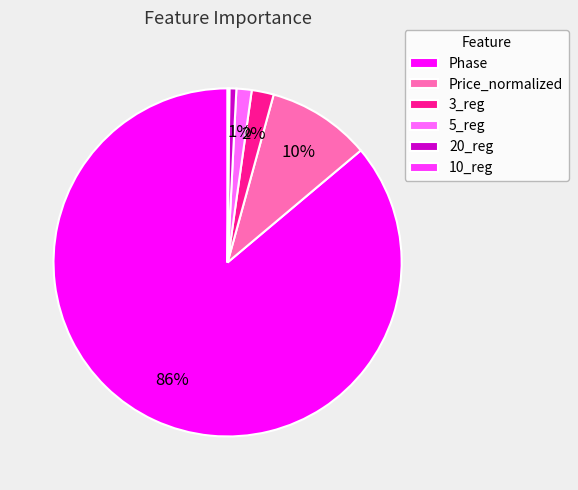

To the nearest percent, what is the average slice percentage?

17%